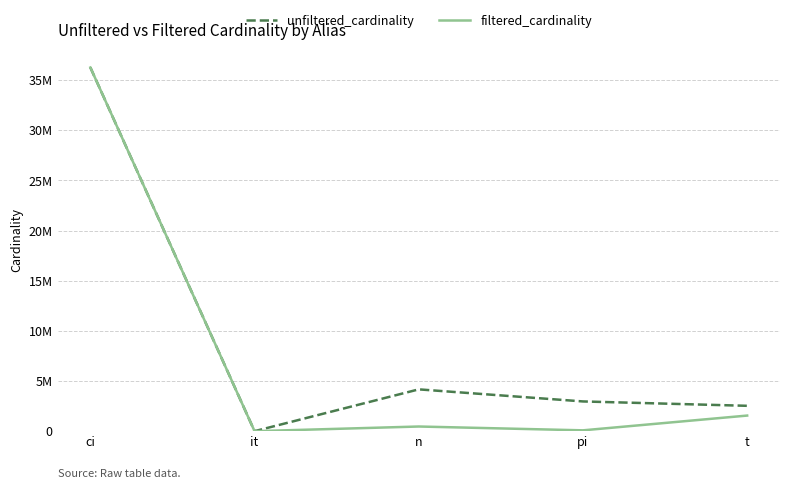

At it, list the series in order from smallest to largest.

filtered_cardinality, unfiltered_cardinality